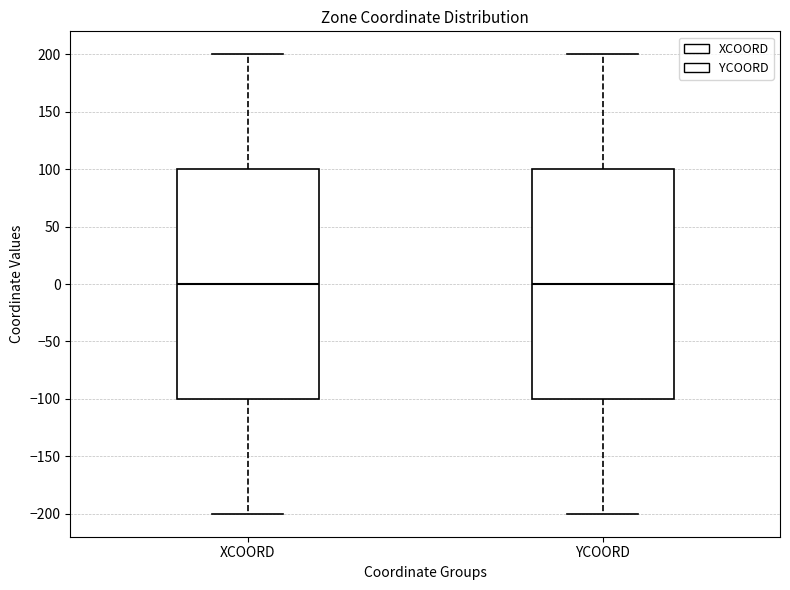

Where is the upper edge of the box for XCOORD on the y-axis? The values are not printed on the chart, so give them approximately, as read against the axis.

100